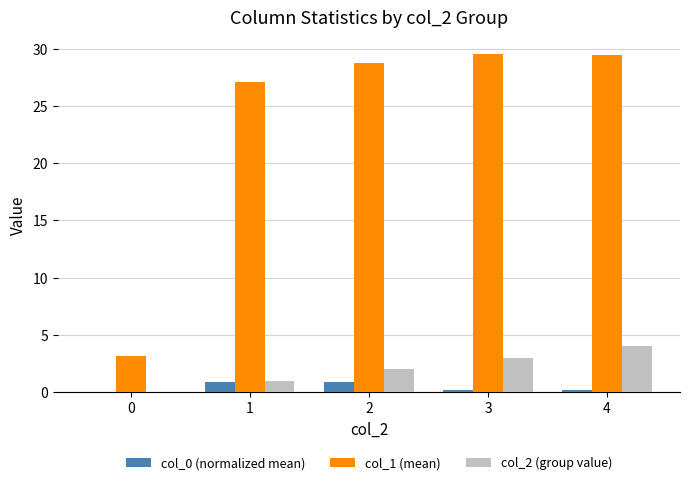

At which category is the sum across all series the highest?

4